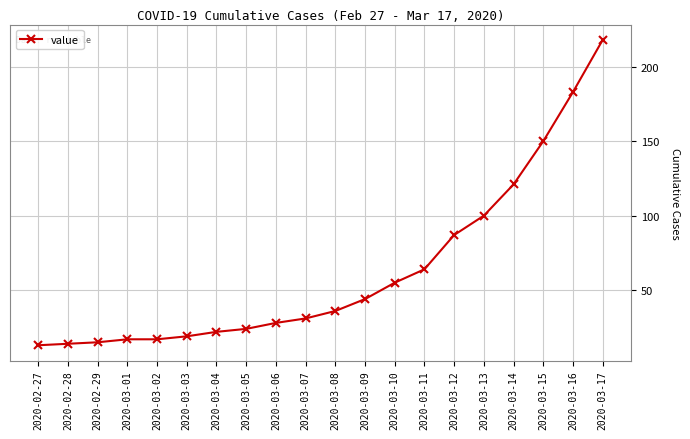

Is it true that the value at 2020-03-09 is 71?

False